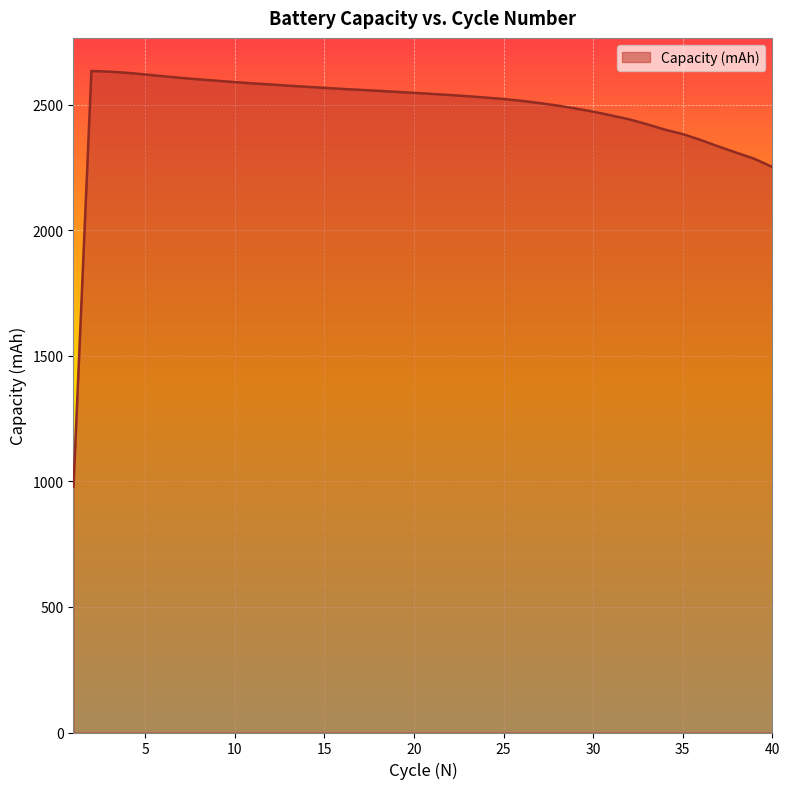

What is the difference between the maximum and minimum values?

1656.0